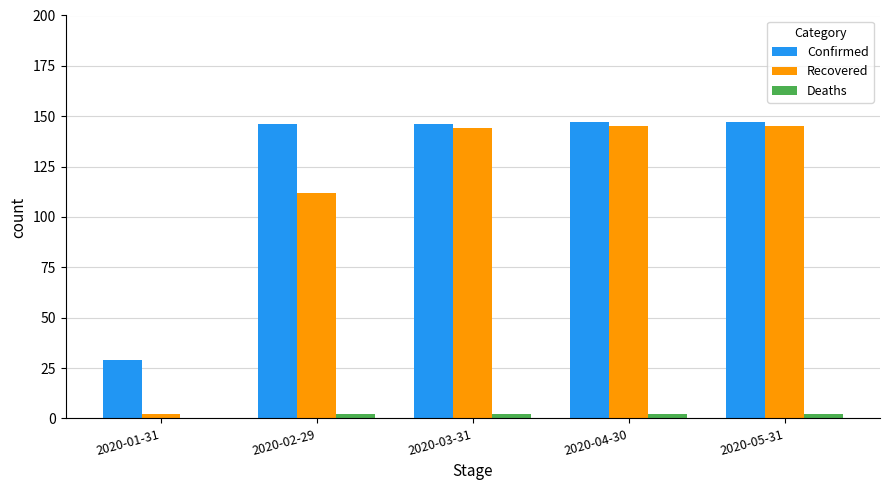

Is it true that Confirmed equals 255 at 2020-02-29?

False